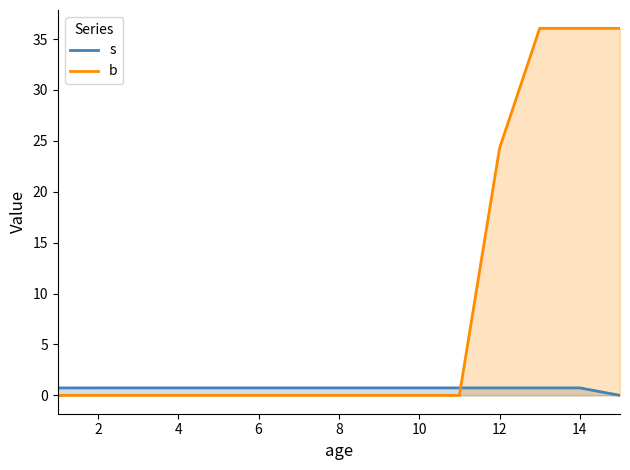

Does the chart display data point markers on the line(s)?

No